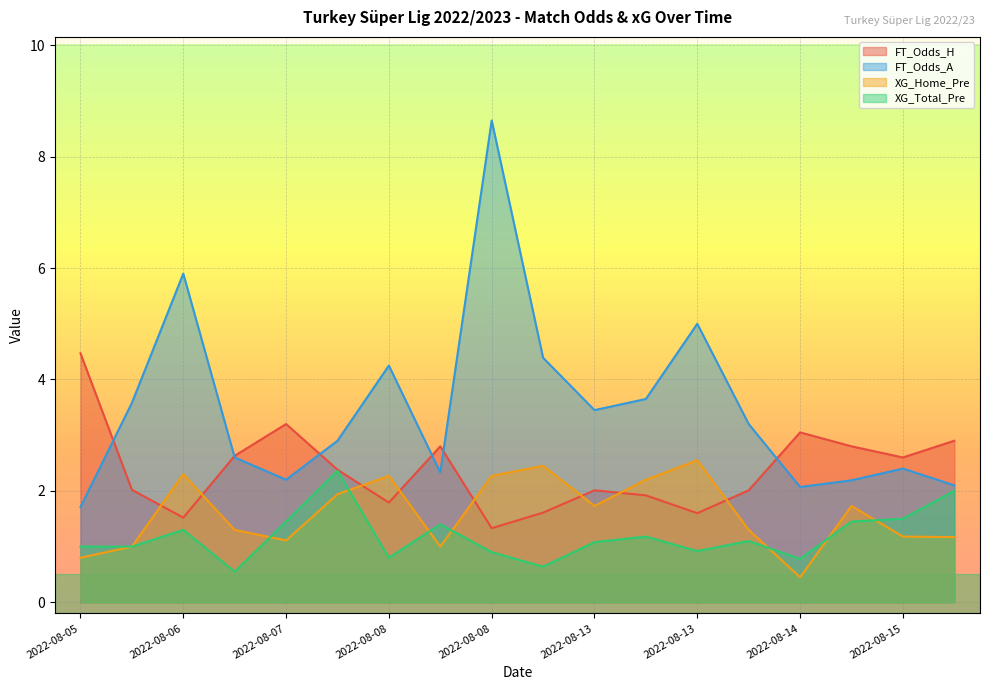

Reading left to right, what are all the values shown in this chart?

FT_Odds_H: 4.5	2.0	1.5	2.6	3.2	2.4	1.8	2.8	1.3	1.6	2.0	1.9	1.6	2.0	3.0	2.8	2.6	2.9
FT_Odds_A: 1.7	3.6	5.9	2.6	2.2	2.9	4.2	2.3	8.7	4.4	3.5	3.6	5.0	3.2	2.1	2.2	2.4	2.1
XG_Home_Pre: 0.8	1.0	2.3	1.3	1.1	1.9	2.3	1.0	2.3	2.5	1.7	2.2	2.5	1.3	0.5	1.7	1.2	1.2
XG_Total_Pre: 1.0	1.0	1.3	0.6	1.4	2.4	0.8	1.4	0.9	0.6	1.1	1.2	0.9	1.1	0.8	1.4	1.5	2.0